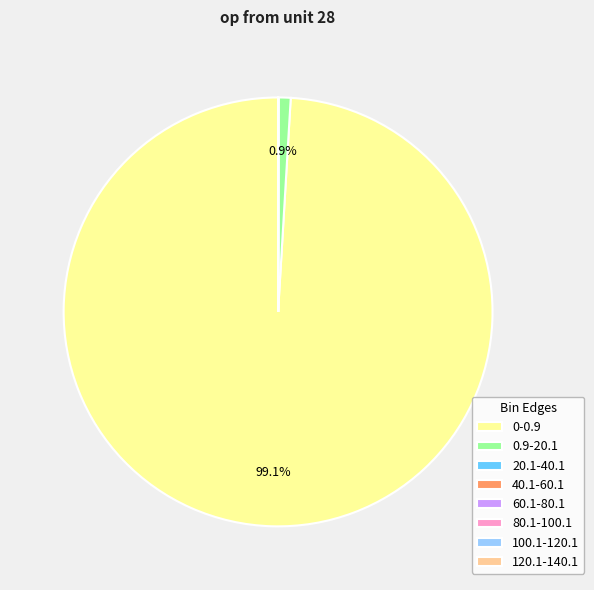

Which category has the biggest portion of the pie?

0-0.9